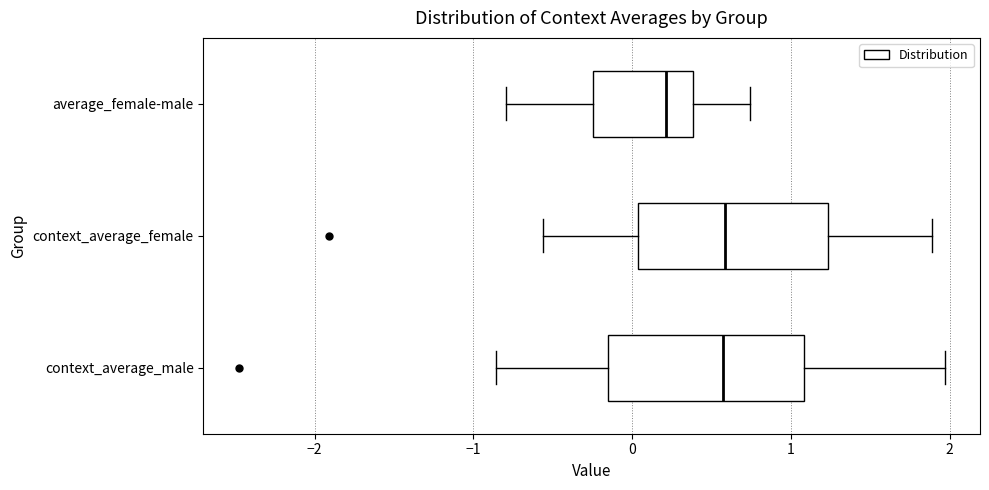

Reading bottom to top, read every box against the x-axis: the position of its median line, the range the box covers, and the ends of its whiskers. The values are not printed on the chart, so give them approximately, as read against the axis.

context_average_male: median 0.6, box -0.1 to 1.1, whiskers -0.9 to 2.0
context_average_female: median 0.6, box 0.0 to 1.2, whiskers -0.6 to 1.9
average_female-male: median 0.2, box -0.2 to 0.4, whiskers -0.8 to 0.7